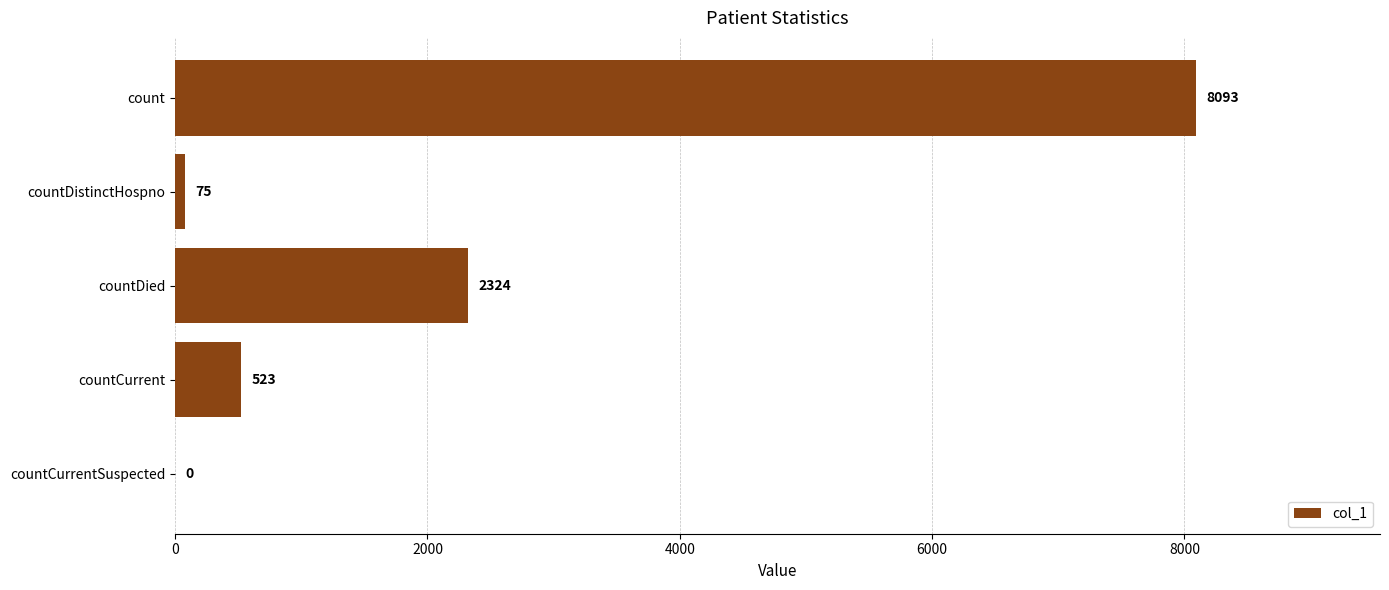

How many categories are shown in the chart?

5